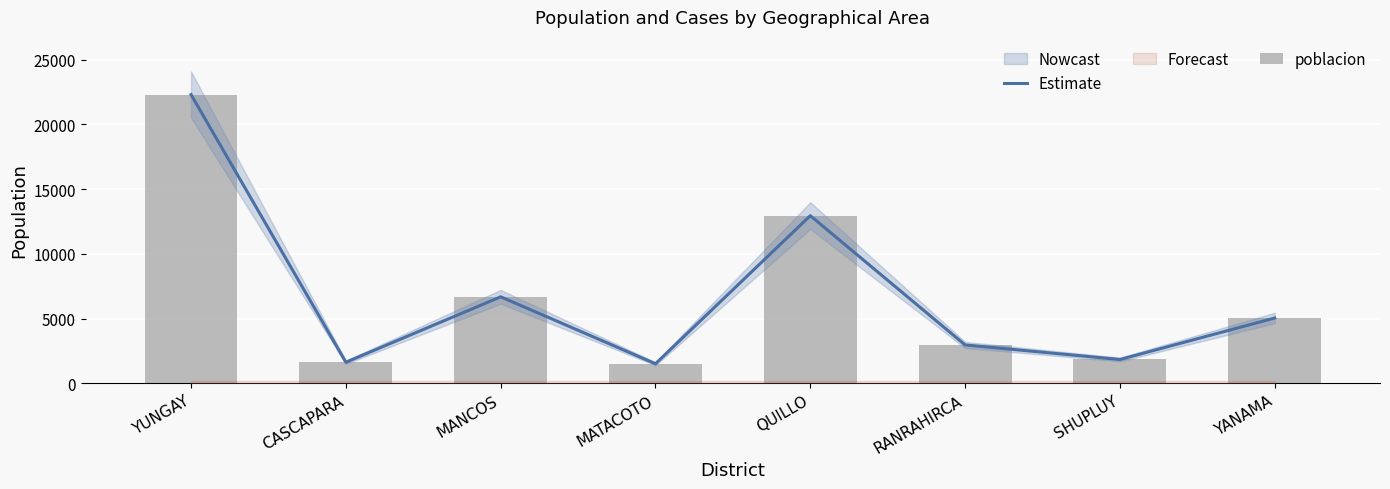

At which label does poblacion first exceed 5040?

YUNGAY